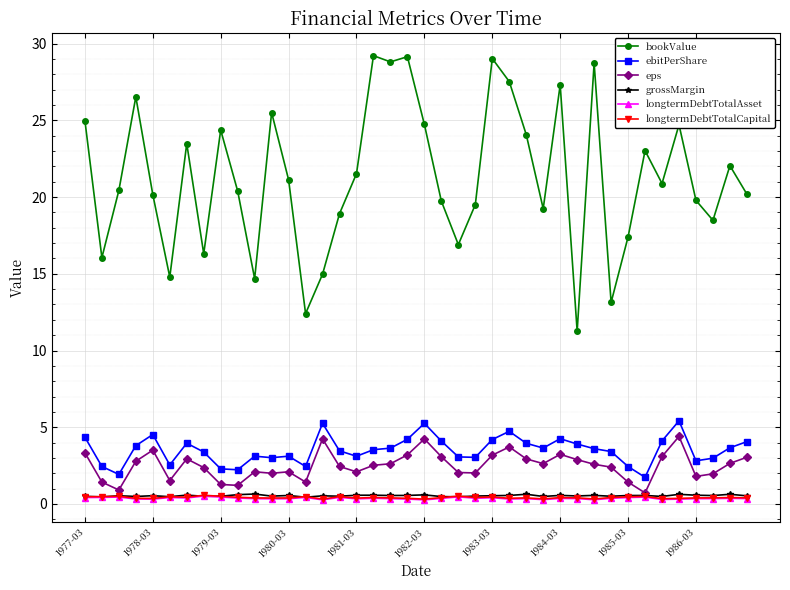

True or false: longtermDebtTotalAsset and ebitPerShare cross at least once.

False